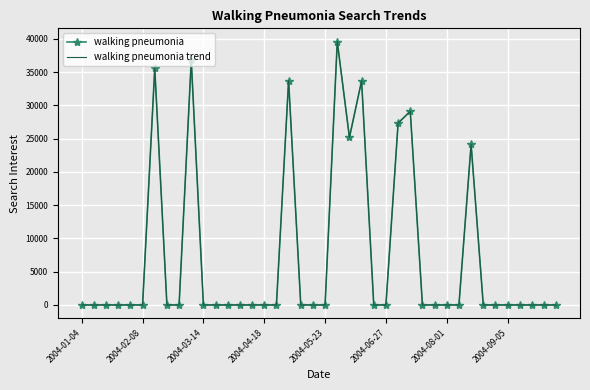

True or false: walking pneumonia and walking pneumonia trend cross at least once.

False